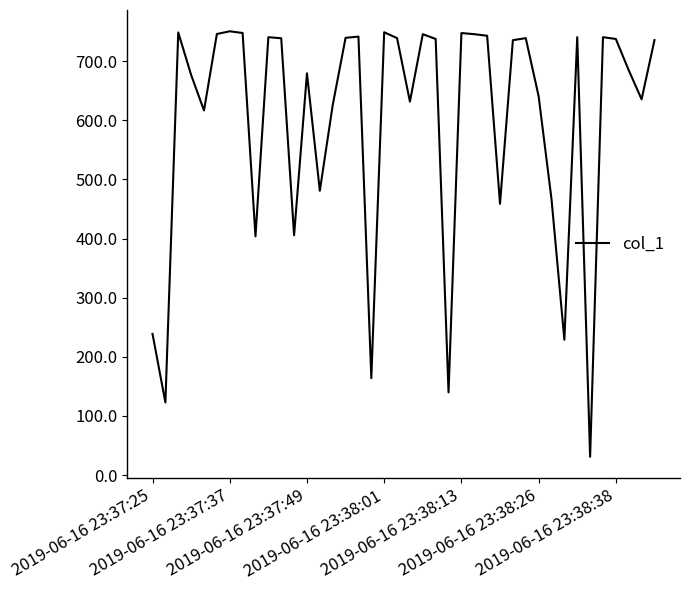

What is the difference between the maximum and minimum values?

719.5